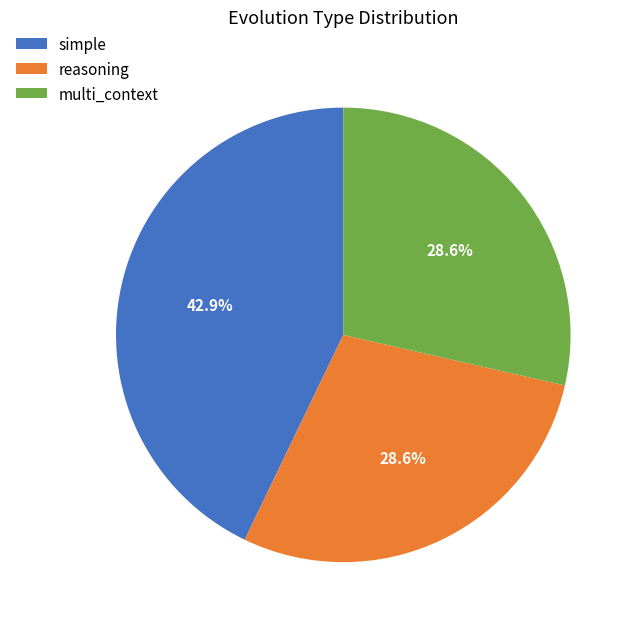

What is the ratio of the value at multi_context to the value at simple?

0.7